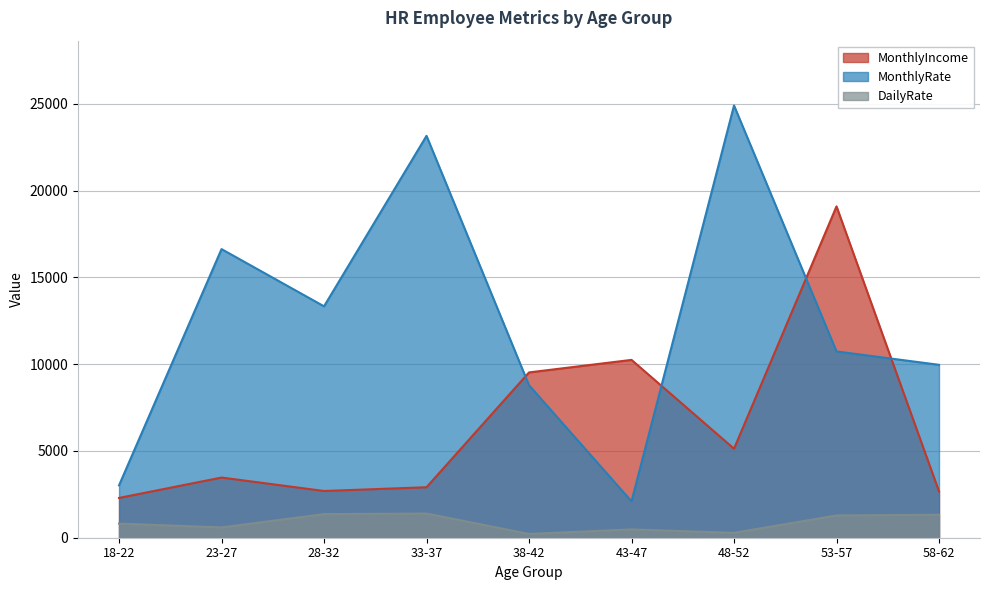

What is the value of the DailyRate point at the 9th from the left?

1324